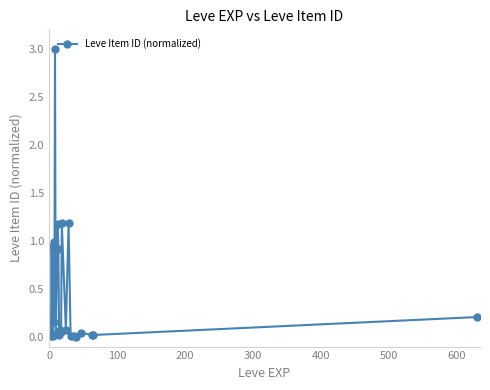

Count the number of data series in this chart.

1